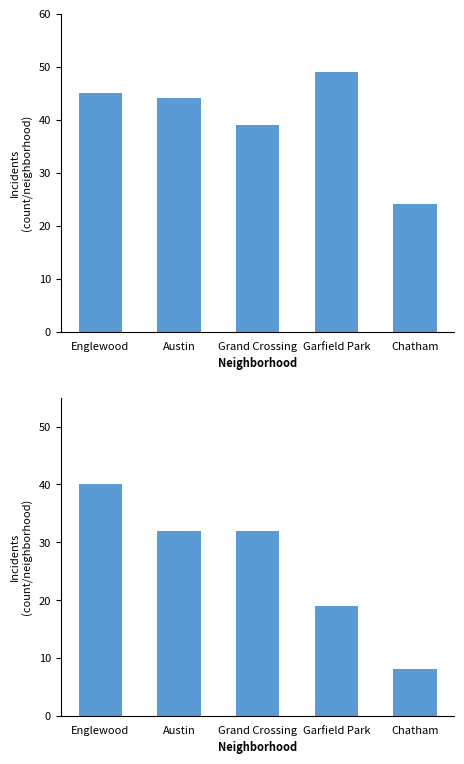

The value of 2016 at 5 is 2. True or false?

False